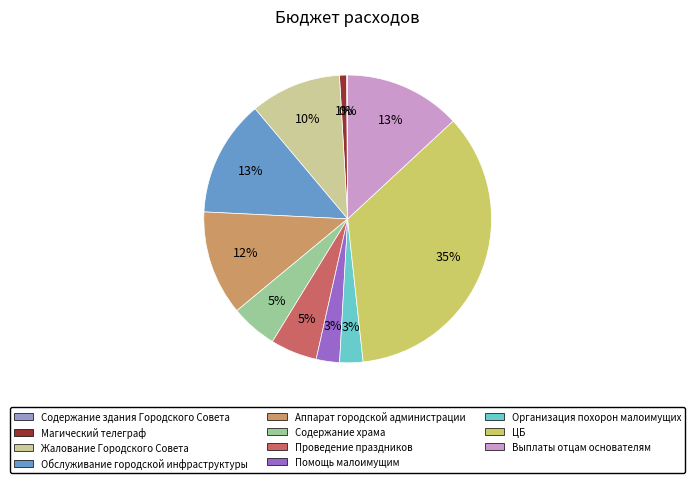

Is the sum of ЦБ and Организация похорон малоимущих greater than half?

No